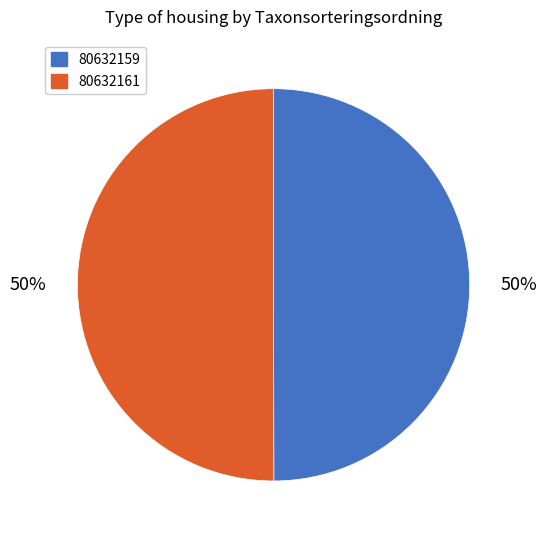

Is it true that 80632161 is 50% of the pie?

True